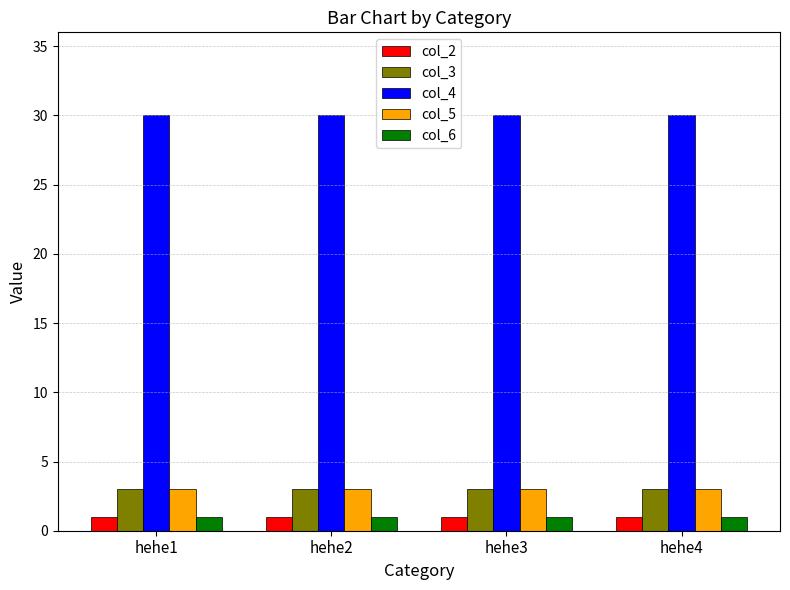

What is the difference between the highest and lowest values at hehe2?

29